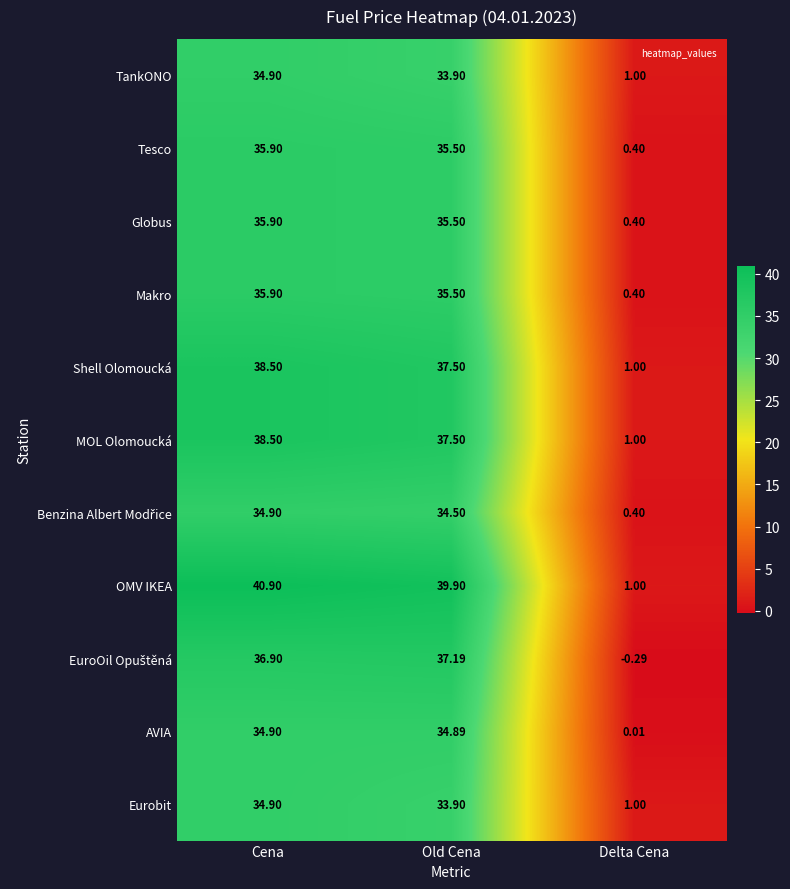

Where is Makro nearest to the value 18?

Old Cena